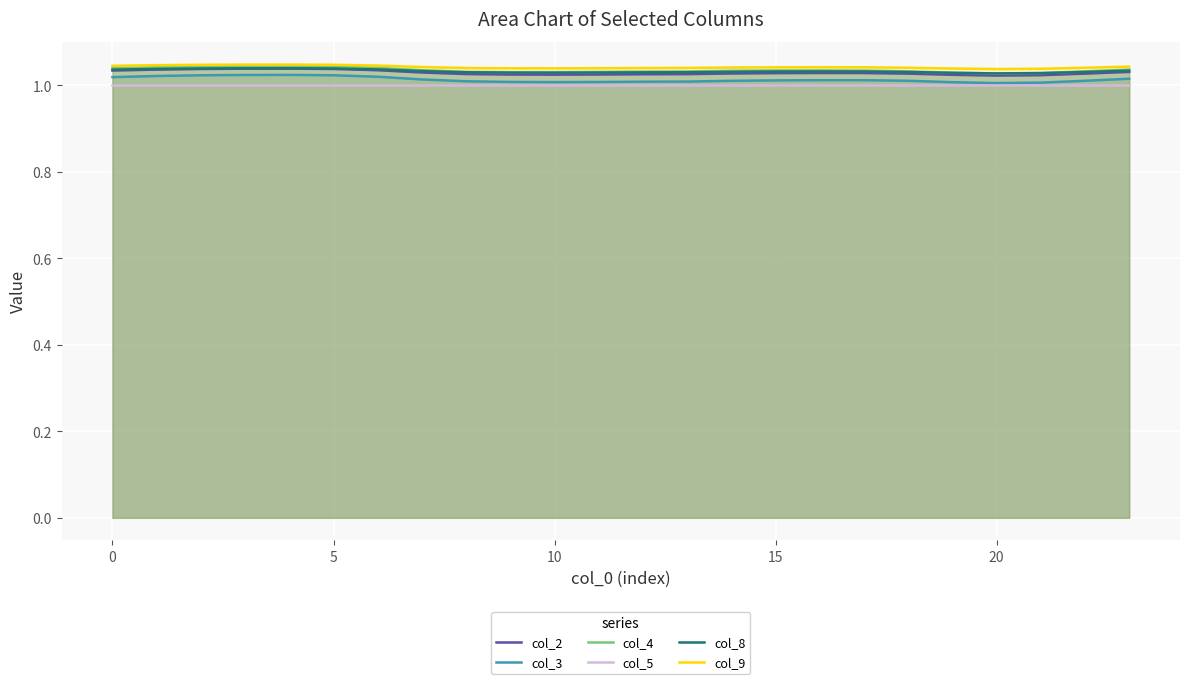

True or false: col_5 and col_3 intersect in this chart.

False